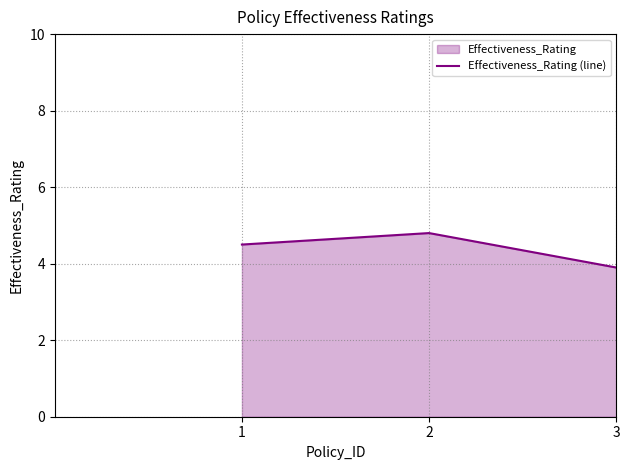

Count the number of values greater than 4.

2